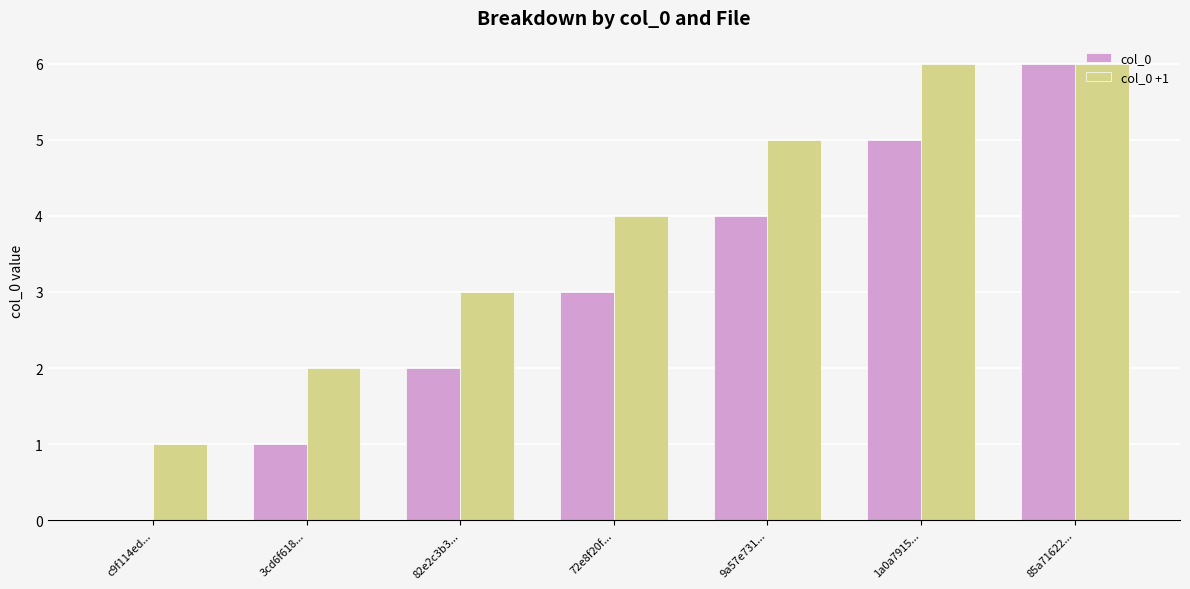

Is it true that col_0 equals 6 at 9a57e731...?

False